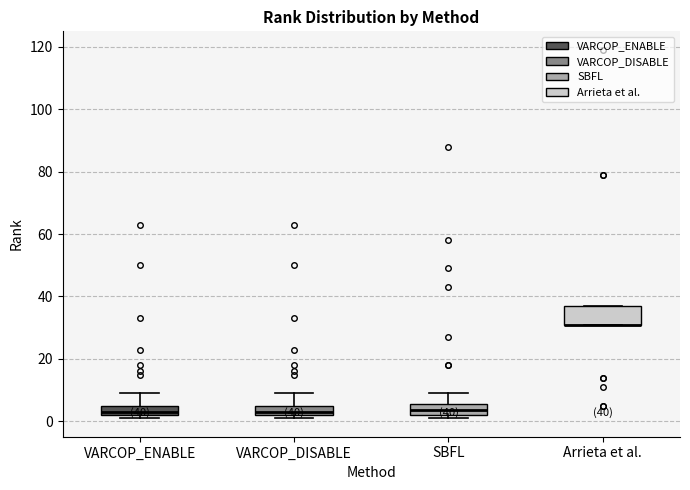

Comparing the boxes themselves (not the whiskers), which one is the tallest?

Arrieta et al.